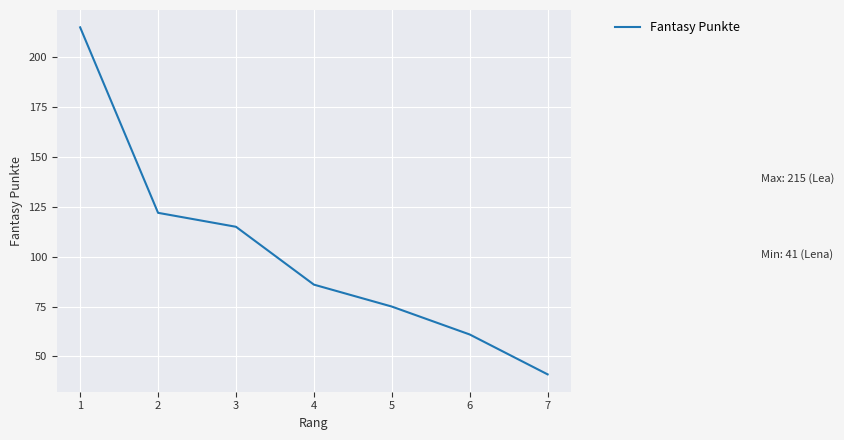

Is it true that the value at 4 is 56?

False